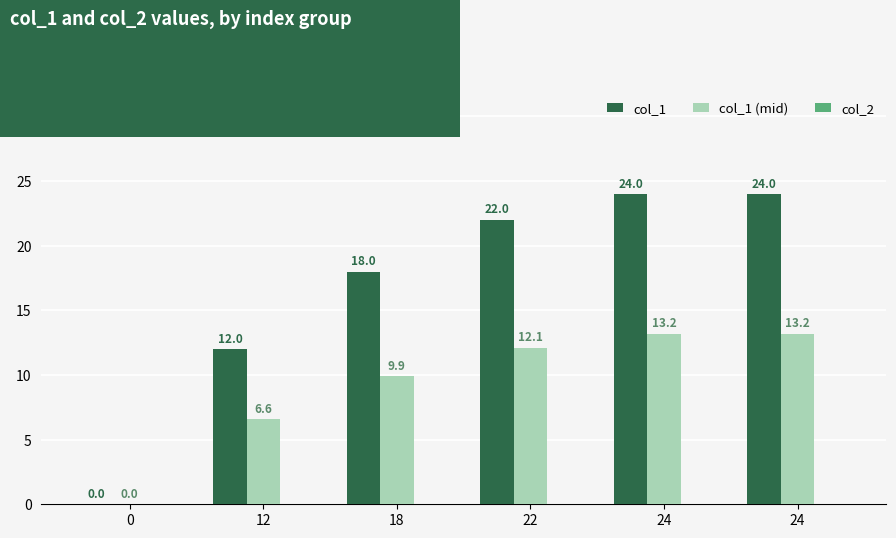

Rank the categories by col_1 (mid) value from highest to lowest.

24, 24, 22, 18, 12, 0